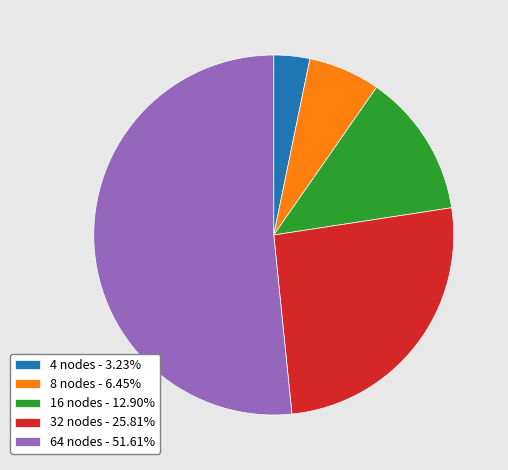

Does any single category account for the majority?

Yes